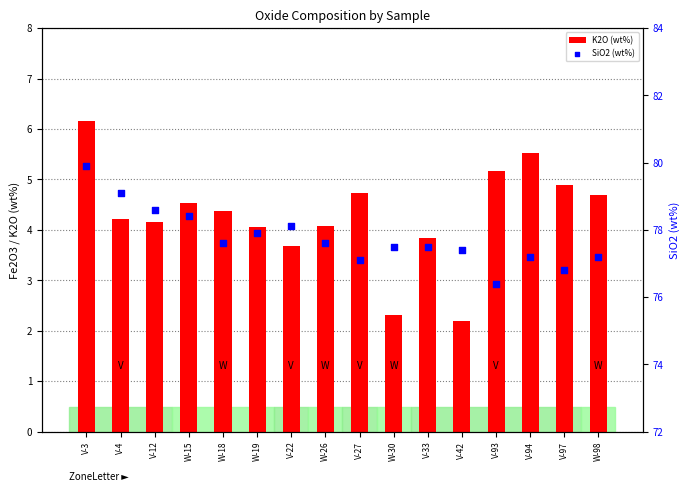

What are all the series names shown in the legend?

K2O (wt%), SiO2 (wt%)